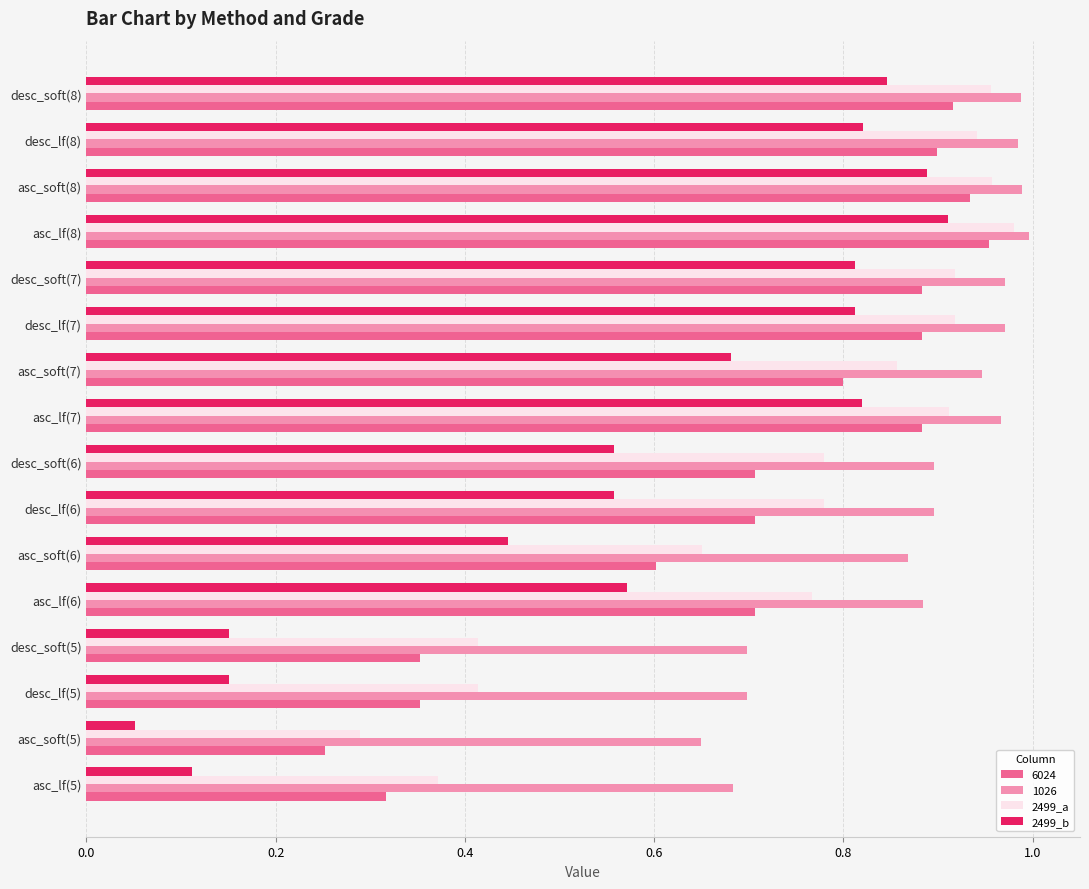

Which series has the widest spread of values?

2499_b